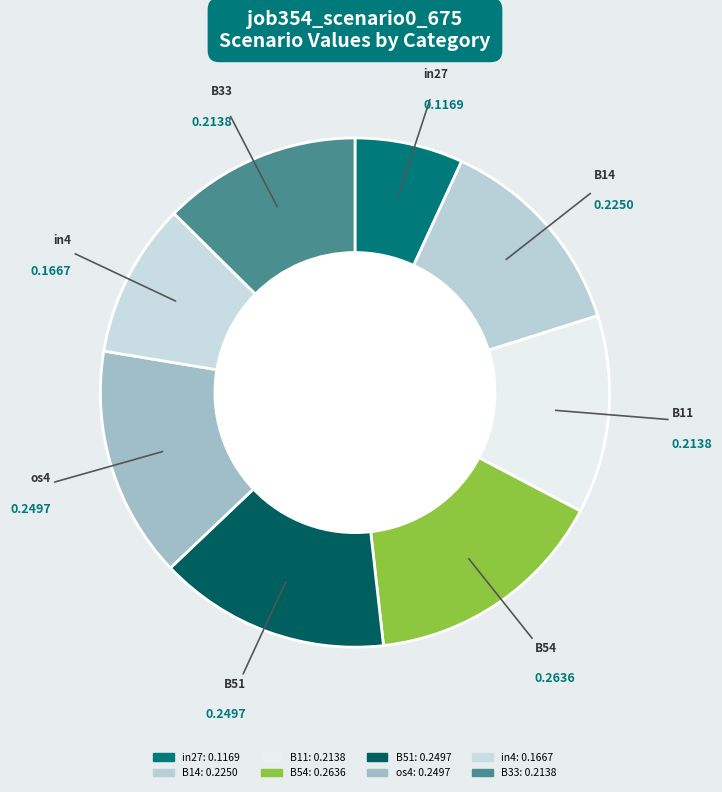

Does in4 account for over 50% of the chart?

No